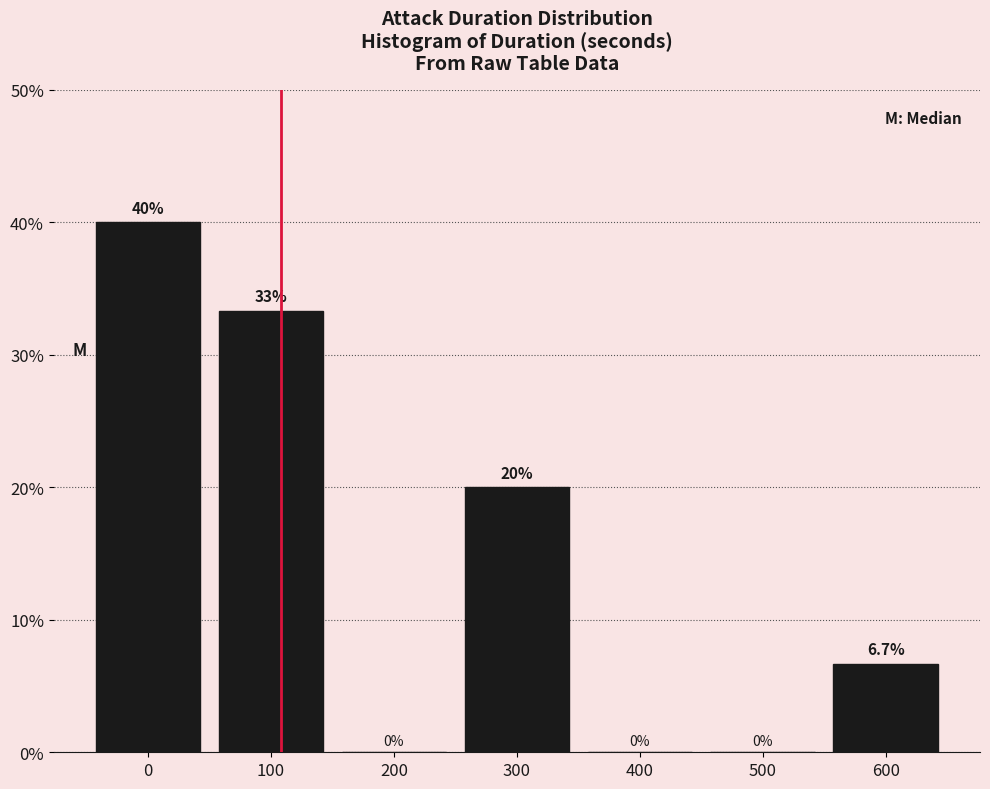

Reading left to right, what are all the values shown in this chart?

0=40.0	100=33.3	200=0.0	300=20.0	400=0.0	500=0.0	600=6.7